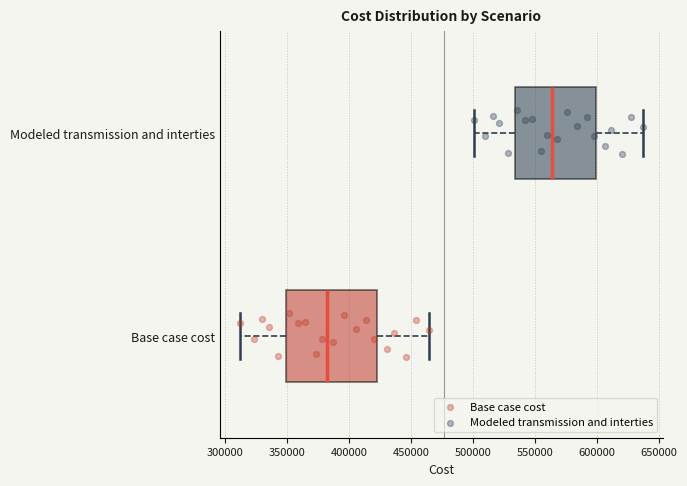

Which box has the furthest to the left median line?

Base case cost